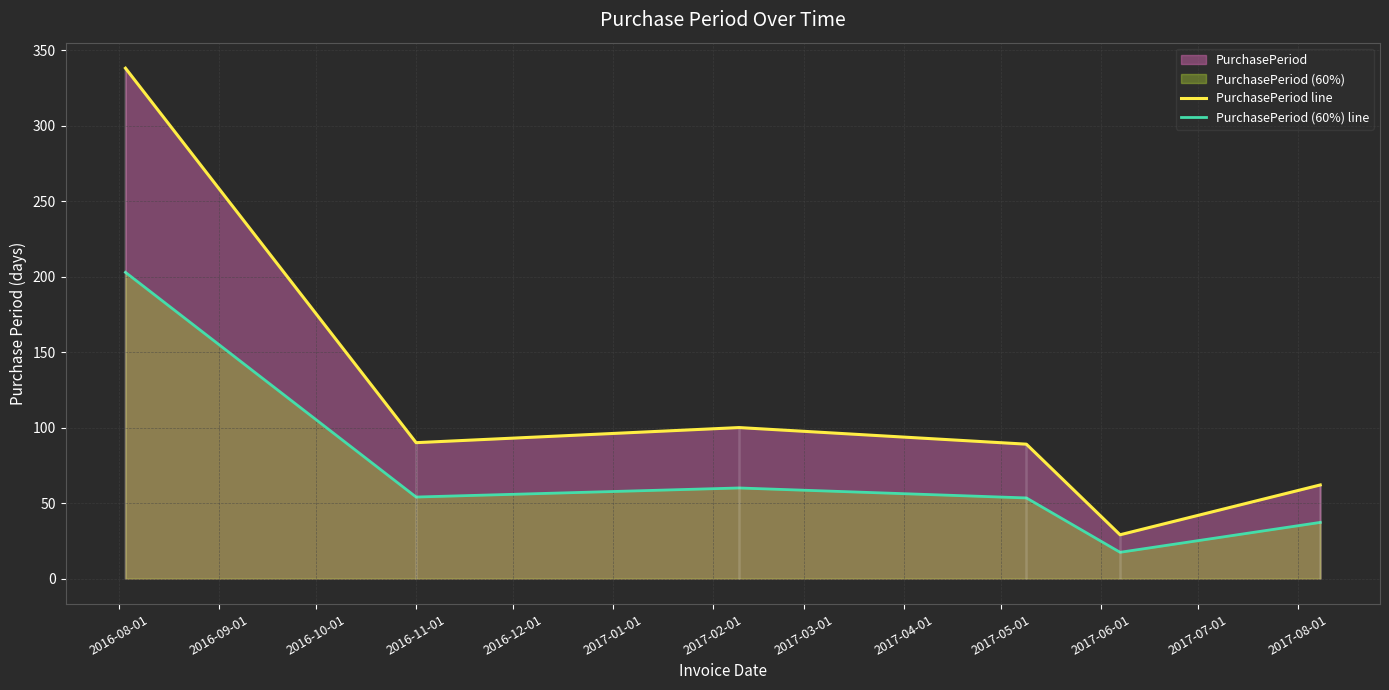

How many values in the PurchasePeriod (60%) line series exceed 54?

2